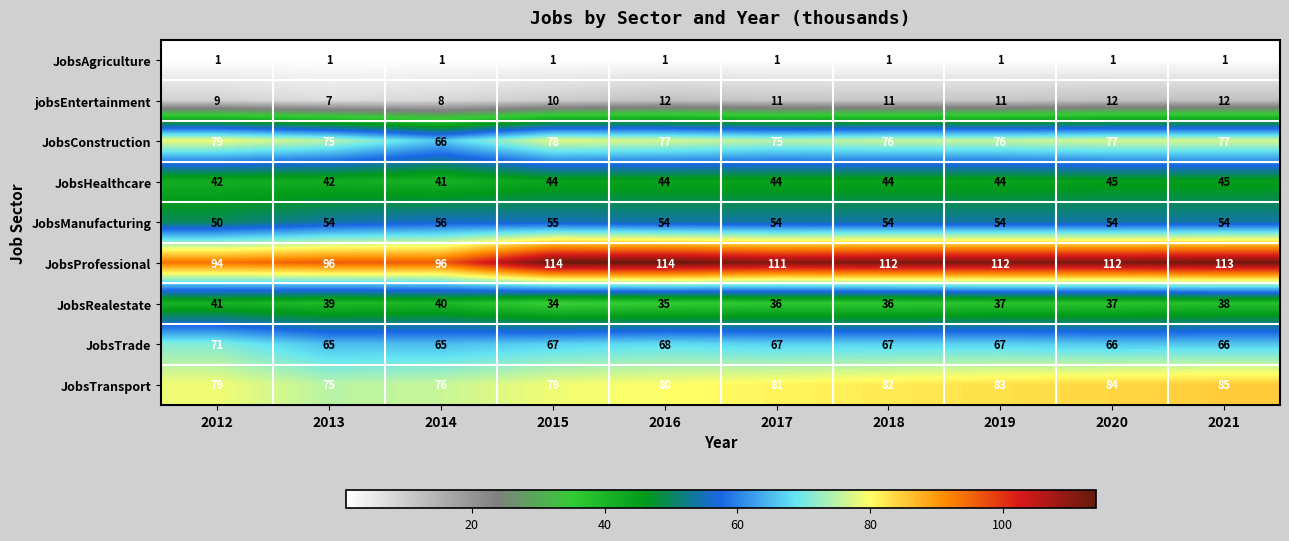

At how many categories does at least one series exceed 110?

7